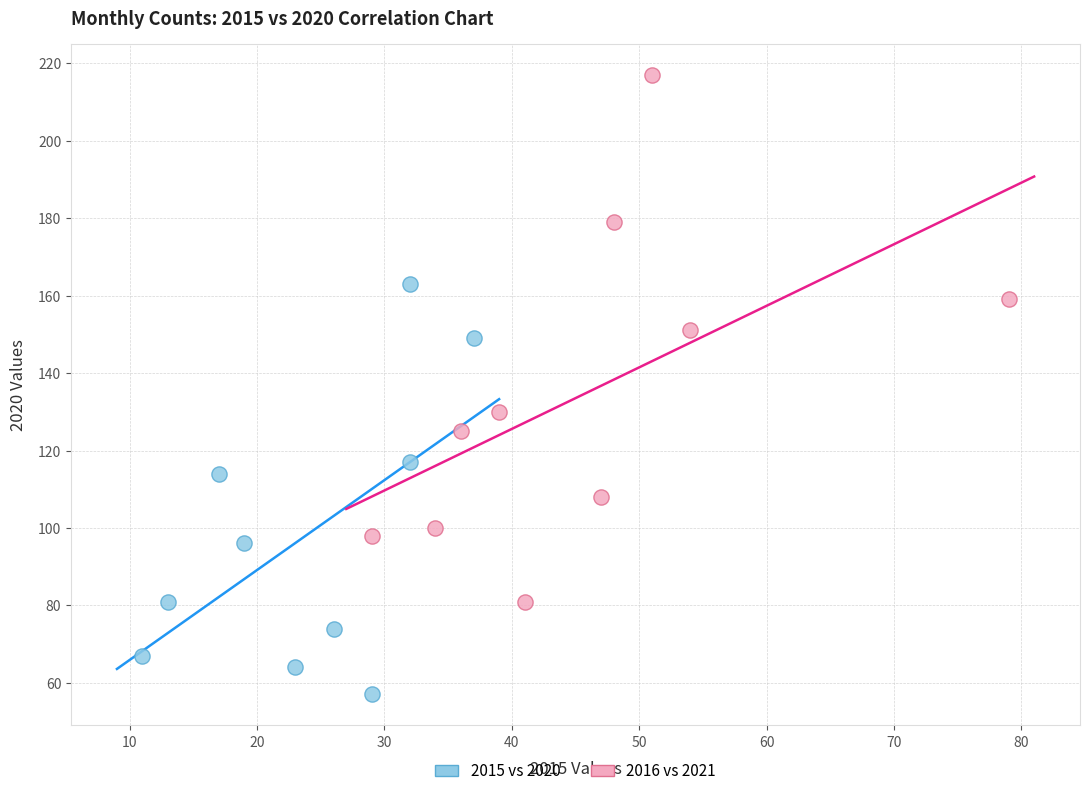

Which series reaches the maximum Y coordinate?

2016 vs 2021